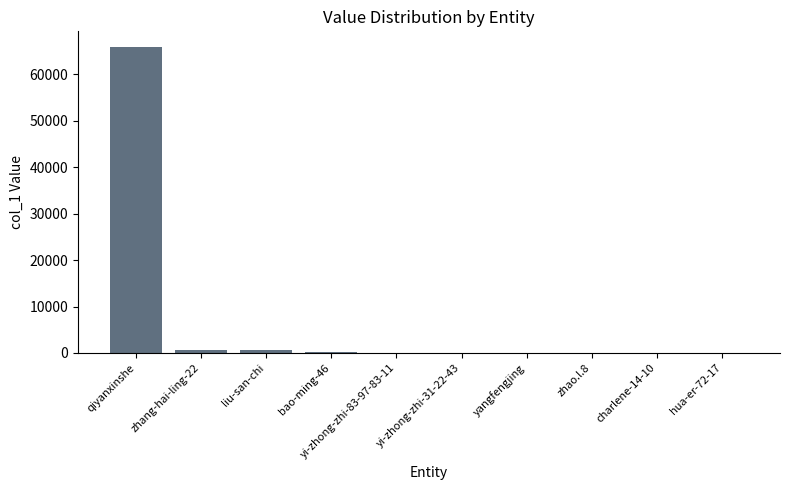

What is the sum of all values?

67521